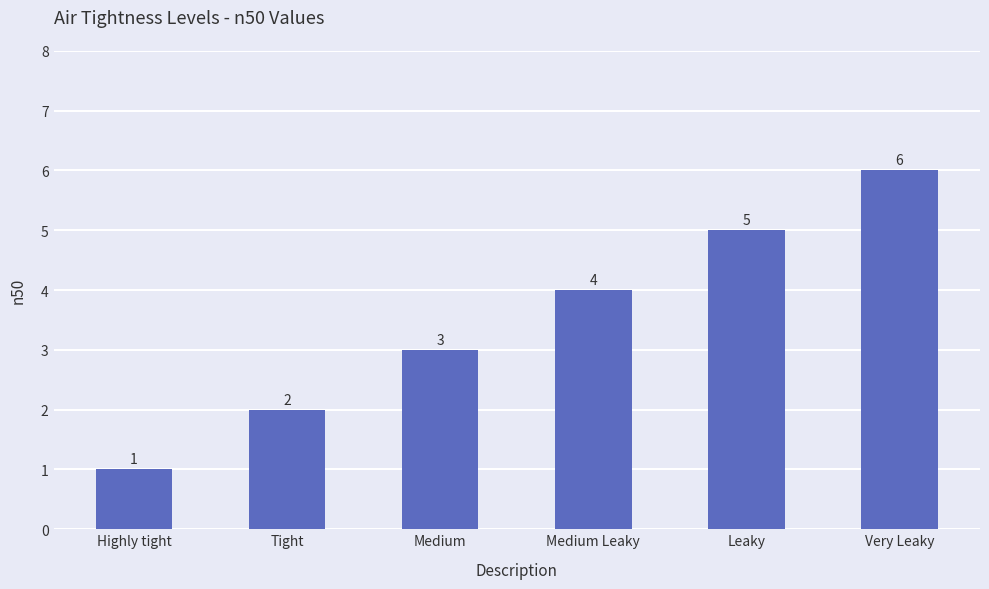

Approximately how many times larger is the value at Very Leaky compared to Highly tight?

6.0